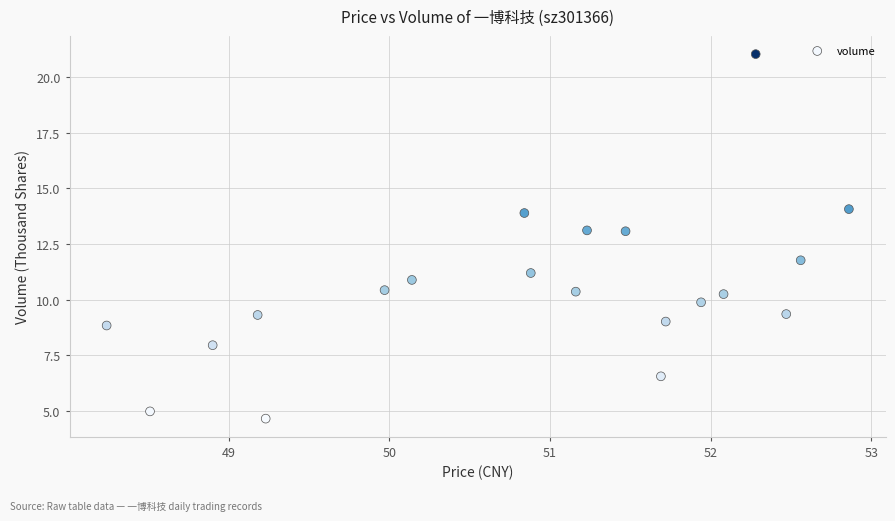

What is the range of Y values (max minus min)?

16.4